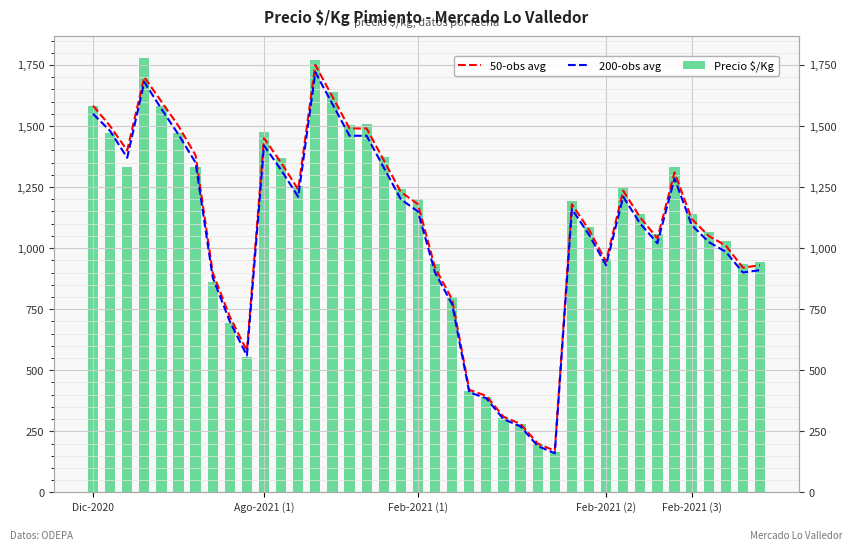

Is the value of Precio $/Kg at Ago-2021 (1) greater than the value of 200-obs avg at 31?

Yes